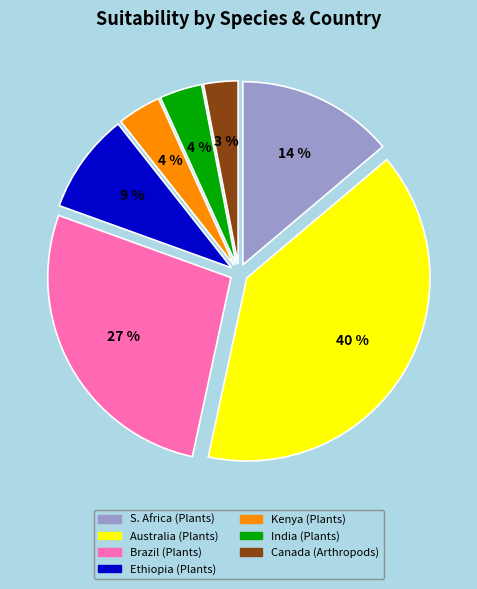

Approximately how many times larger is the value at India (Plants) compared to Kenya (Plants)?

1.0